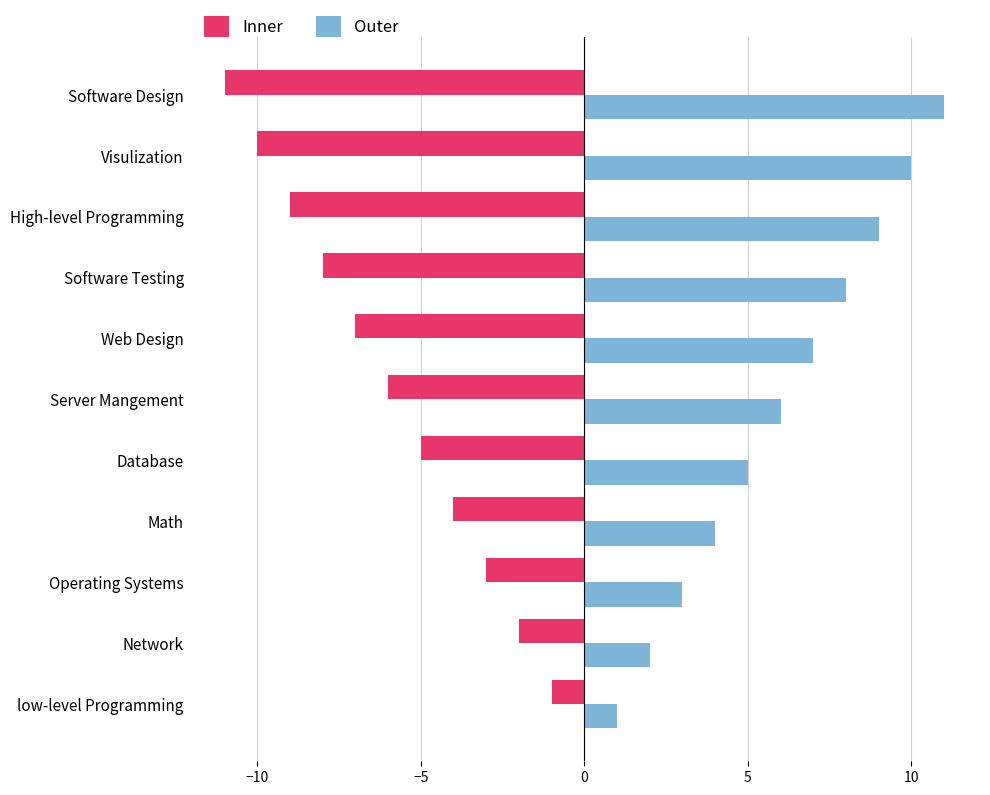

What is the difference between the highest and lowest values at Database?

10